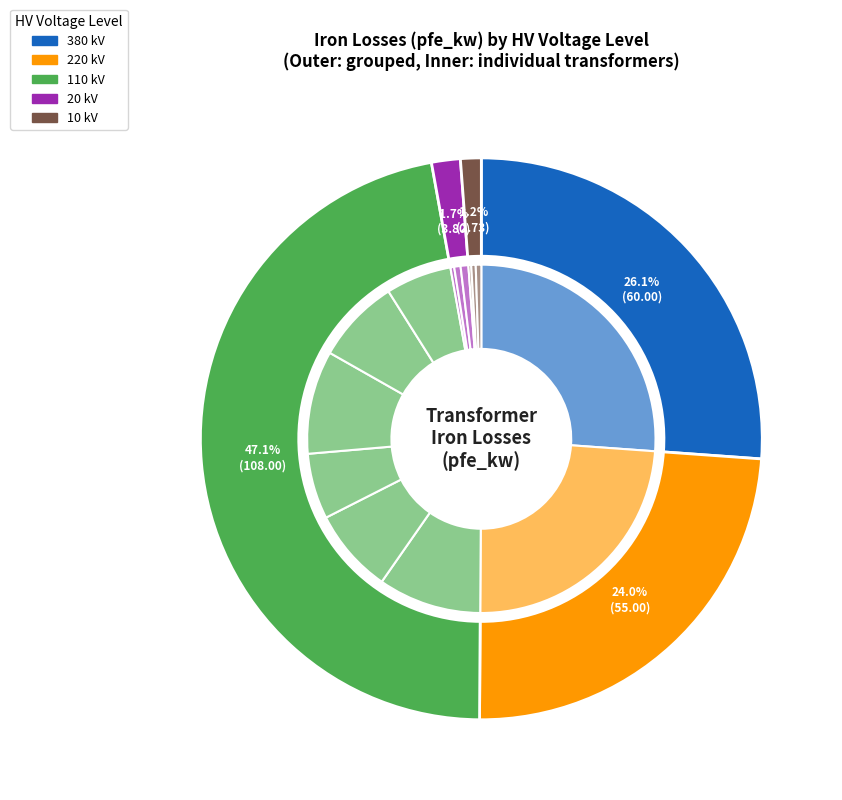

The 20 slice represents 14% of the pie. True or false?

False